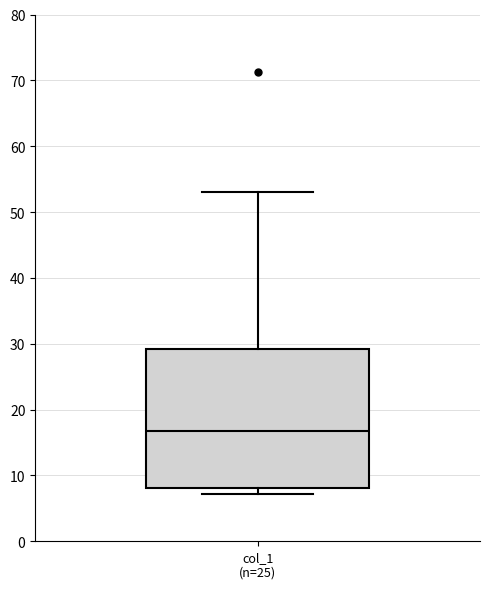

Transcribe this box plot: give where the median line is, the range the box spans, and where the two whiskers end, as read against the y-axis. The values are not printed on the chart, so give them approximately, as read against the axis.

median 17, box 8 to 29, whiskers 7 to 53